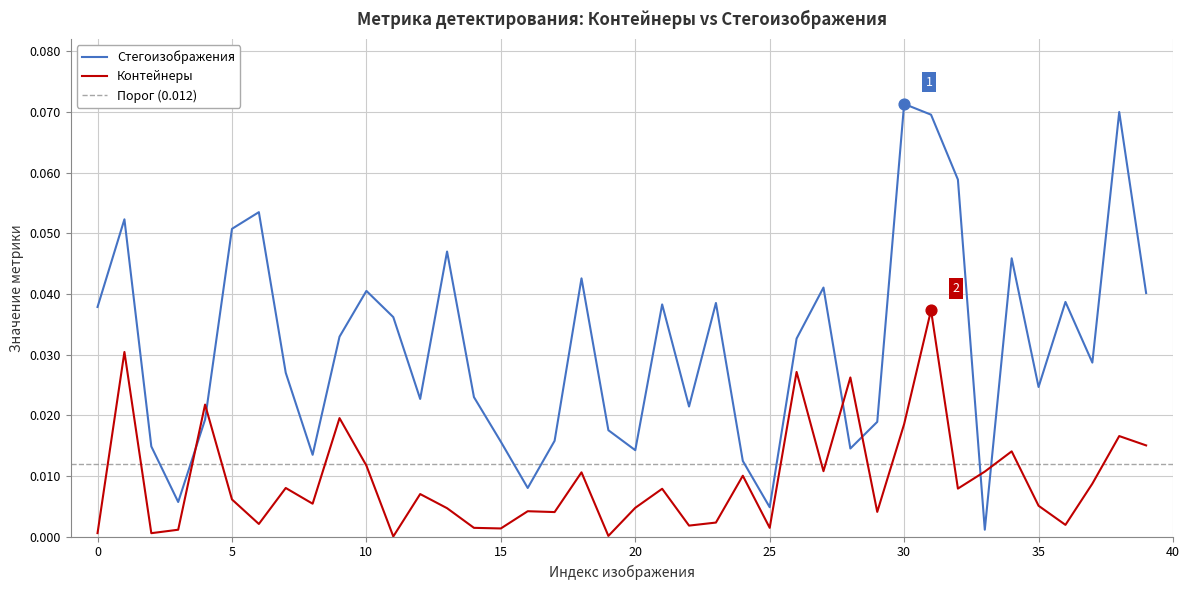

Which series reaches the minimum Y coordinate?

Контейнеры